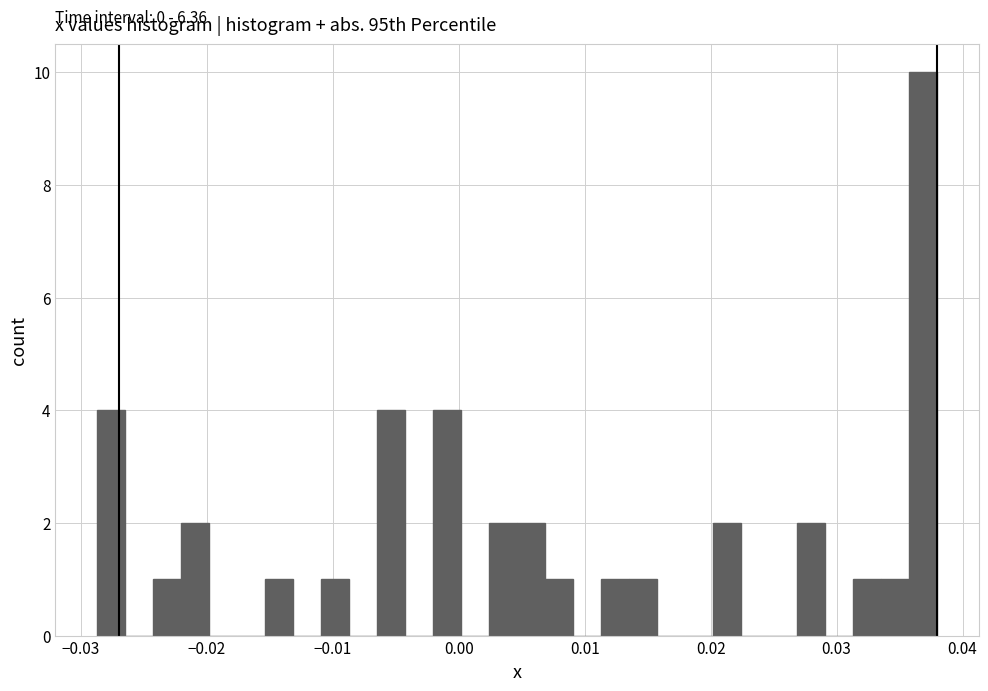

Read against the x-axis, roughly where is the centre of the tallest bar?

0.037